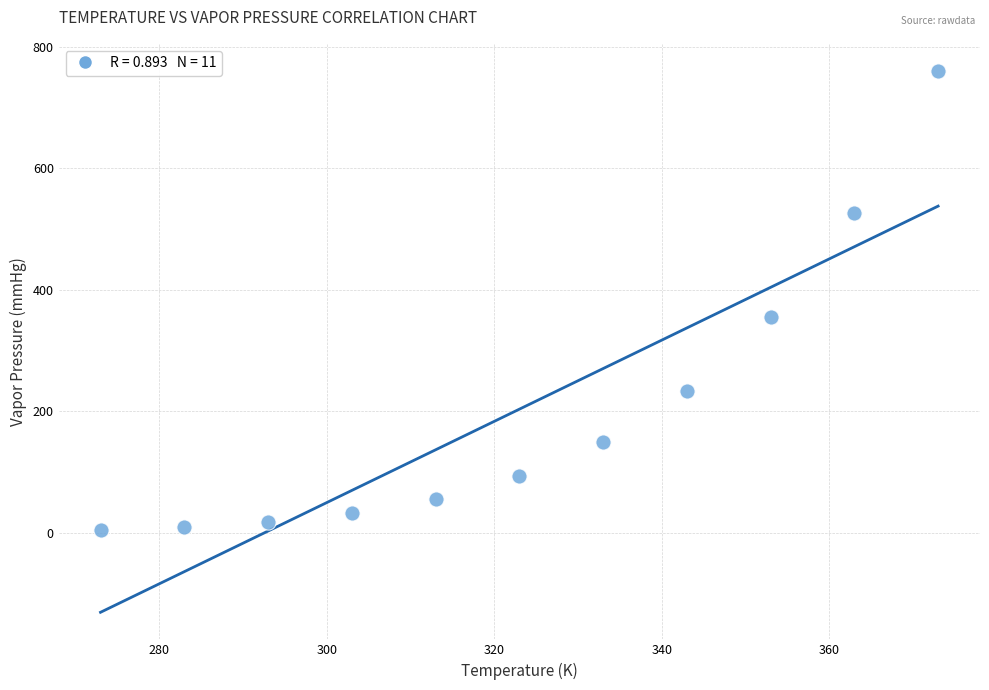

What Y value in the scatter plot is closest to 382?

355.1